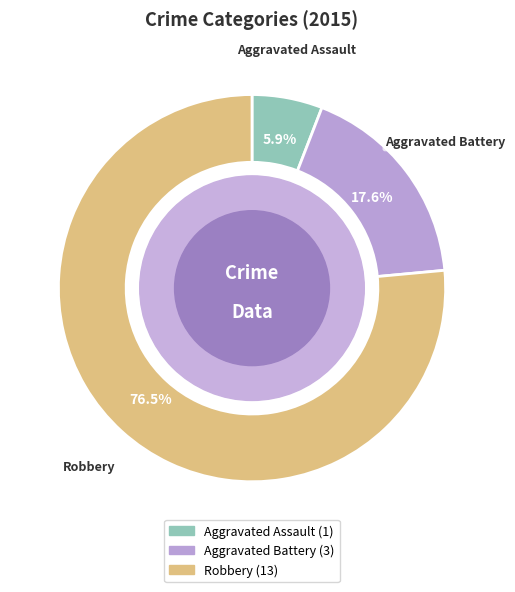

The Robbery slice represents 82% of the pie. True or false?

False